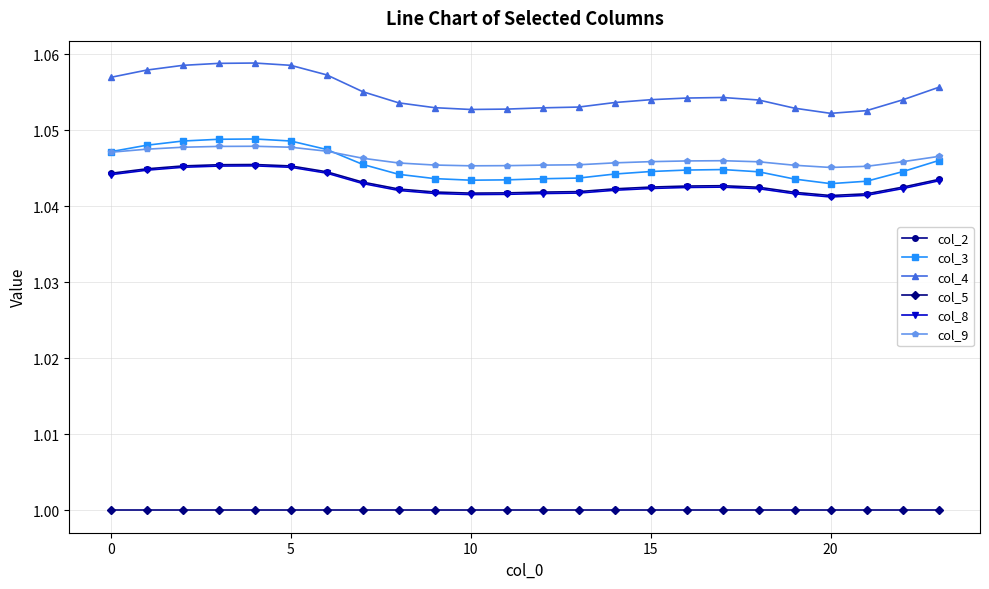

True or false: col_4 and col_2 intersect in this chart.

False